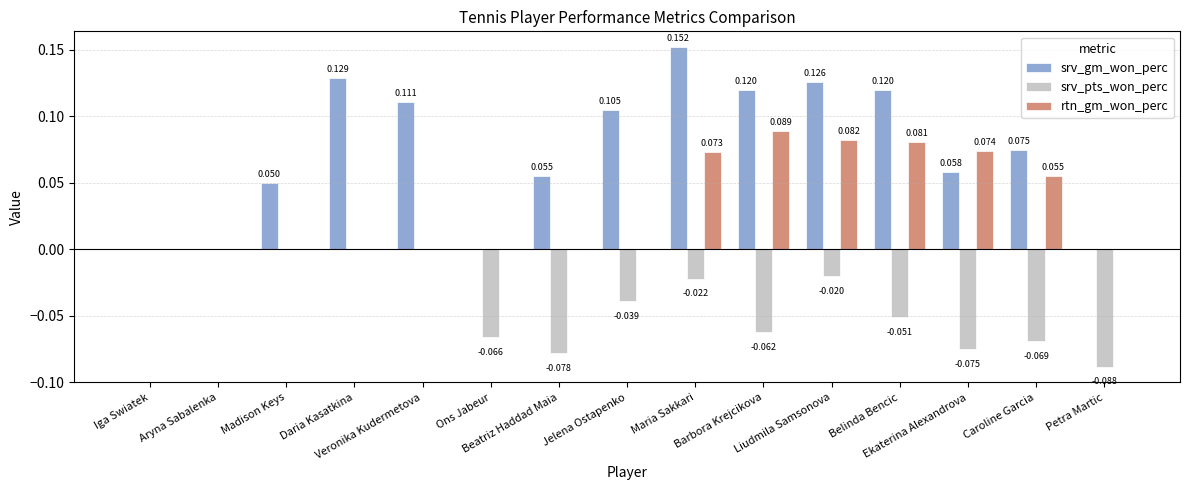

Are the bars horizontal?

No